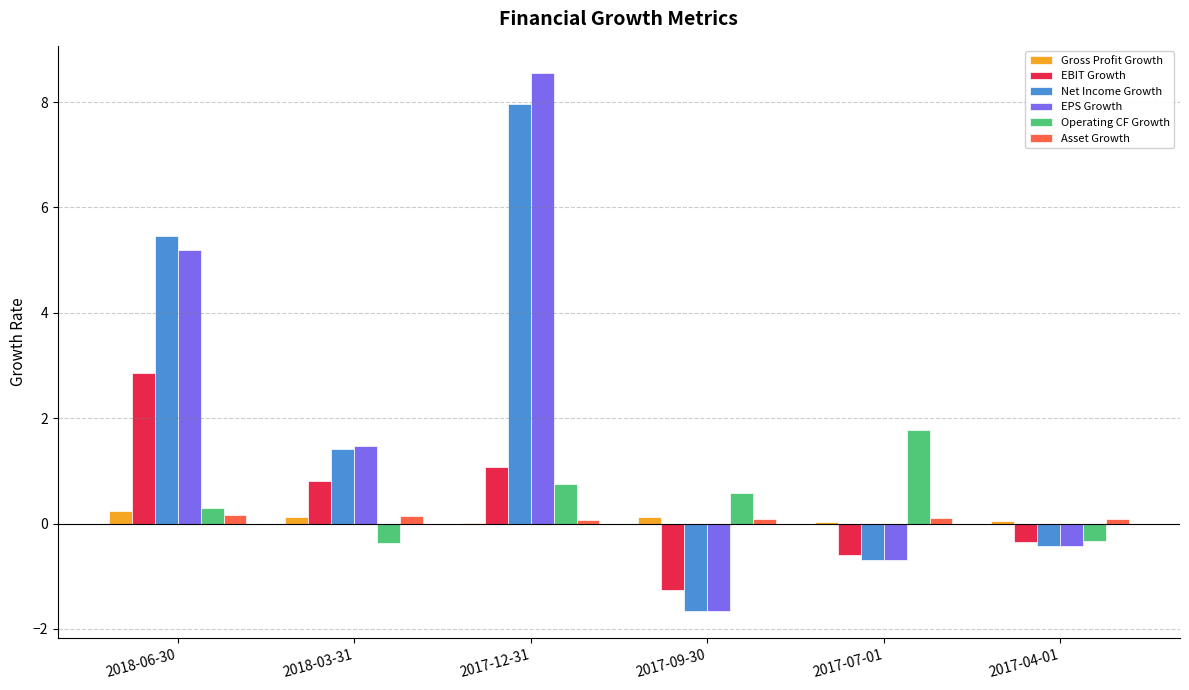

Is the value of Gross Profit Growth at 2017-12-31 greater than the value of Net Income Growth at 2017-09-30?

Yes